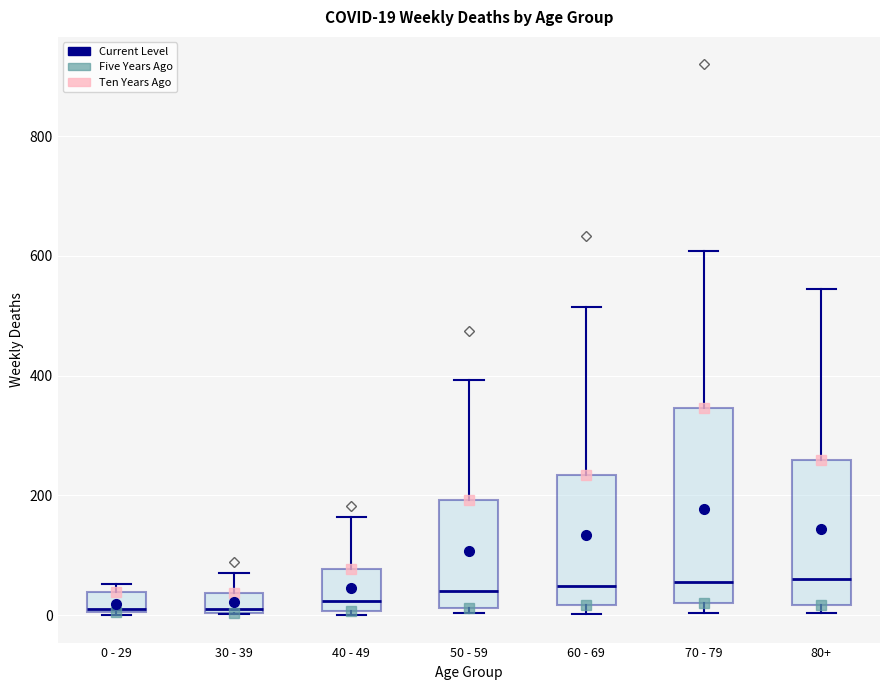

Which box is the tallest, from its lower edge to its upper edge?

70 - 79